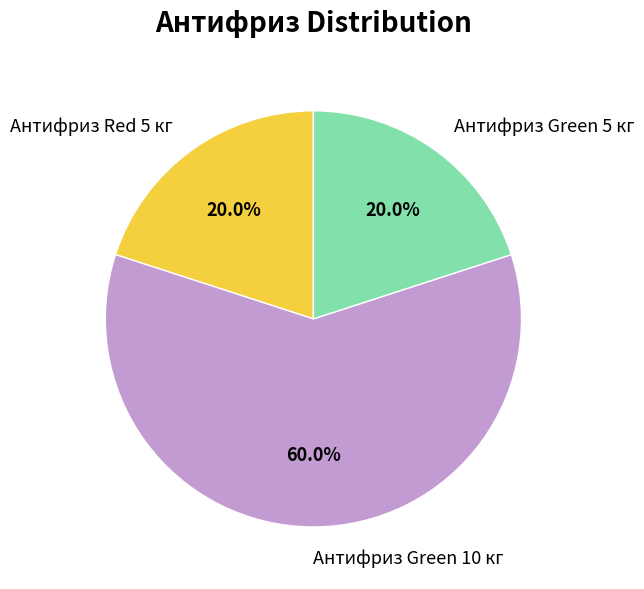

To the nearest percent, what is the difference between the Антифриз Green 10 кг and Антифриз Green 5 кг slice percentages?

40%